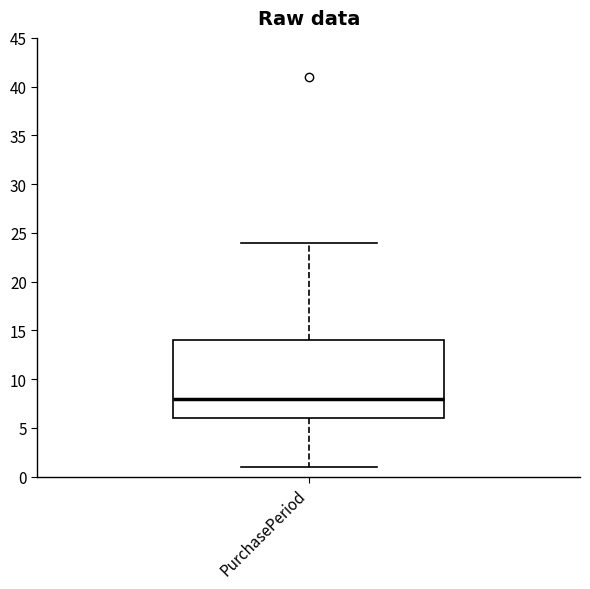

Transcribe this box plot: give where the median line is, the range the box spans, and where the two whiskers end, as read against the y-axis. The values are not printed on the chart, so give them approximately, as read against the axis.

median 8, box 6 to 14, whiskers 1 to 24